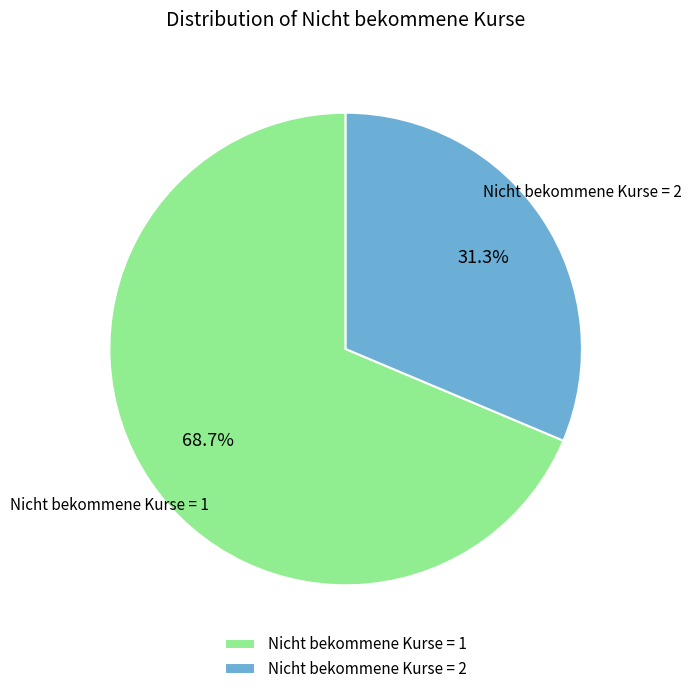

Rank the categories by value from highest to lowest.

Nicht bekommene Kurse = 1, Nicht bekommene Kurse = 2